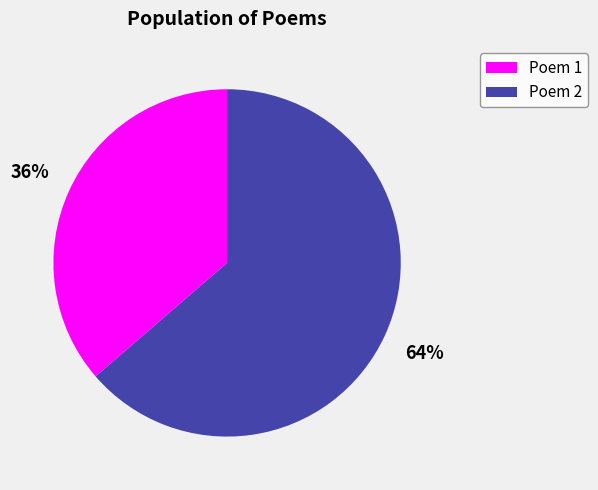

Is there any slice that represents more than half of the pie?

Yes